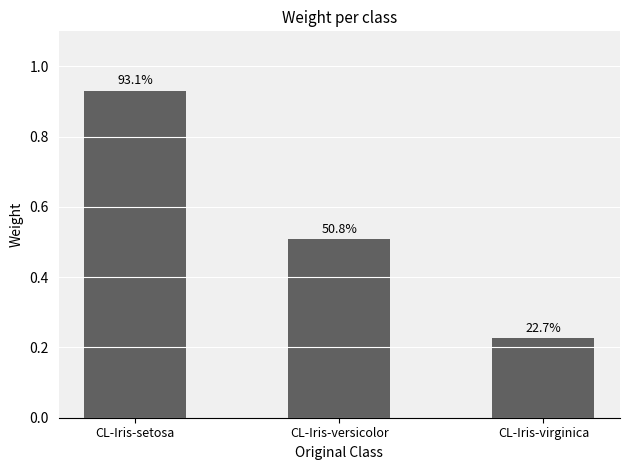

Does the chart contain any negative values?

No